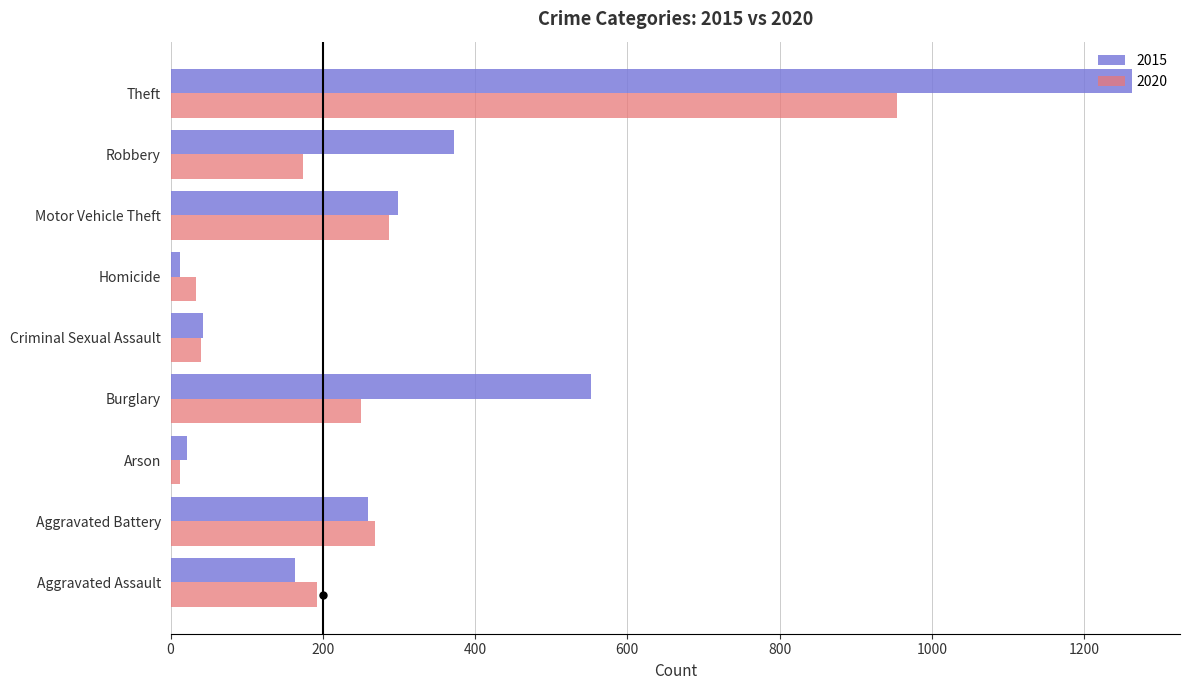

Which series has the widest spread of values?

2015